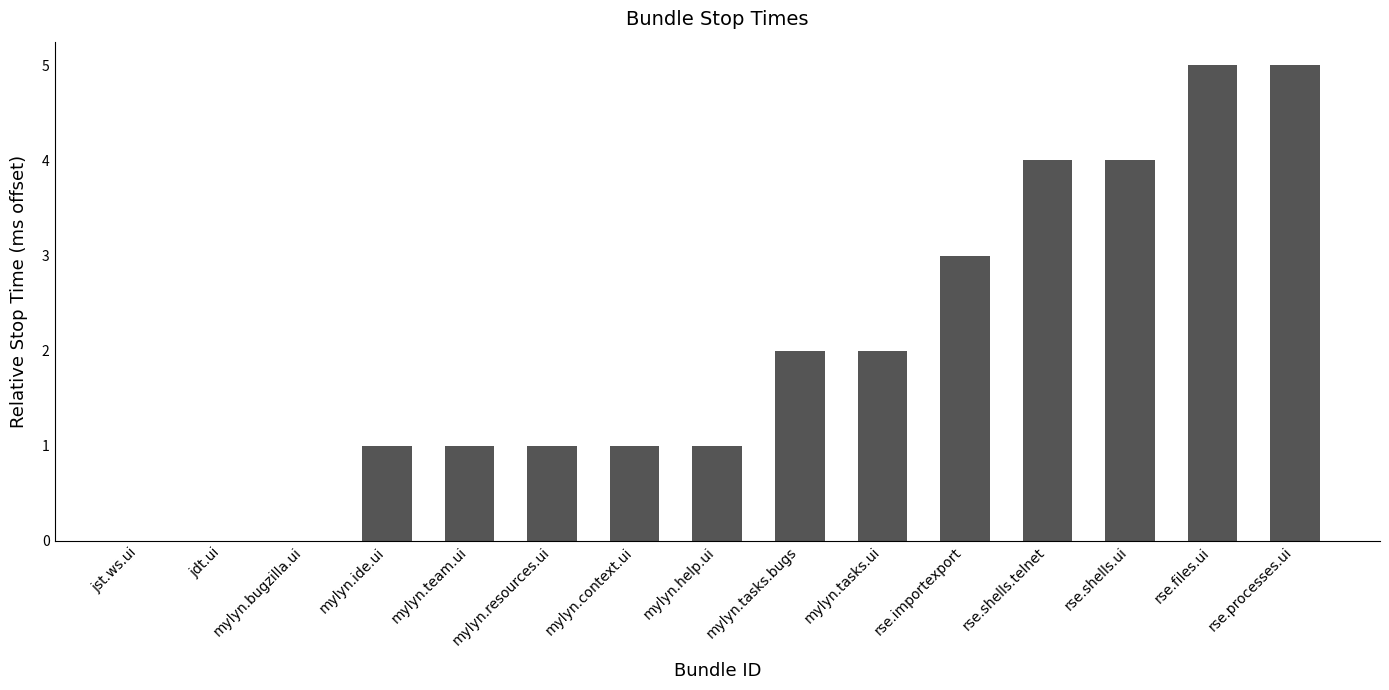

Count the number of categories in the chart.

15